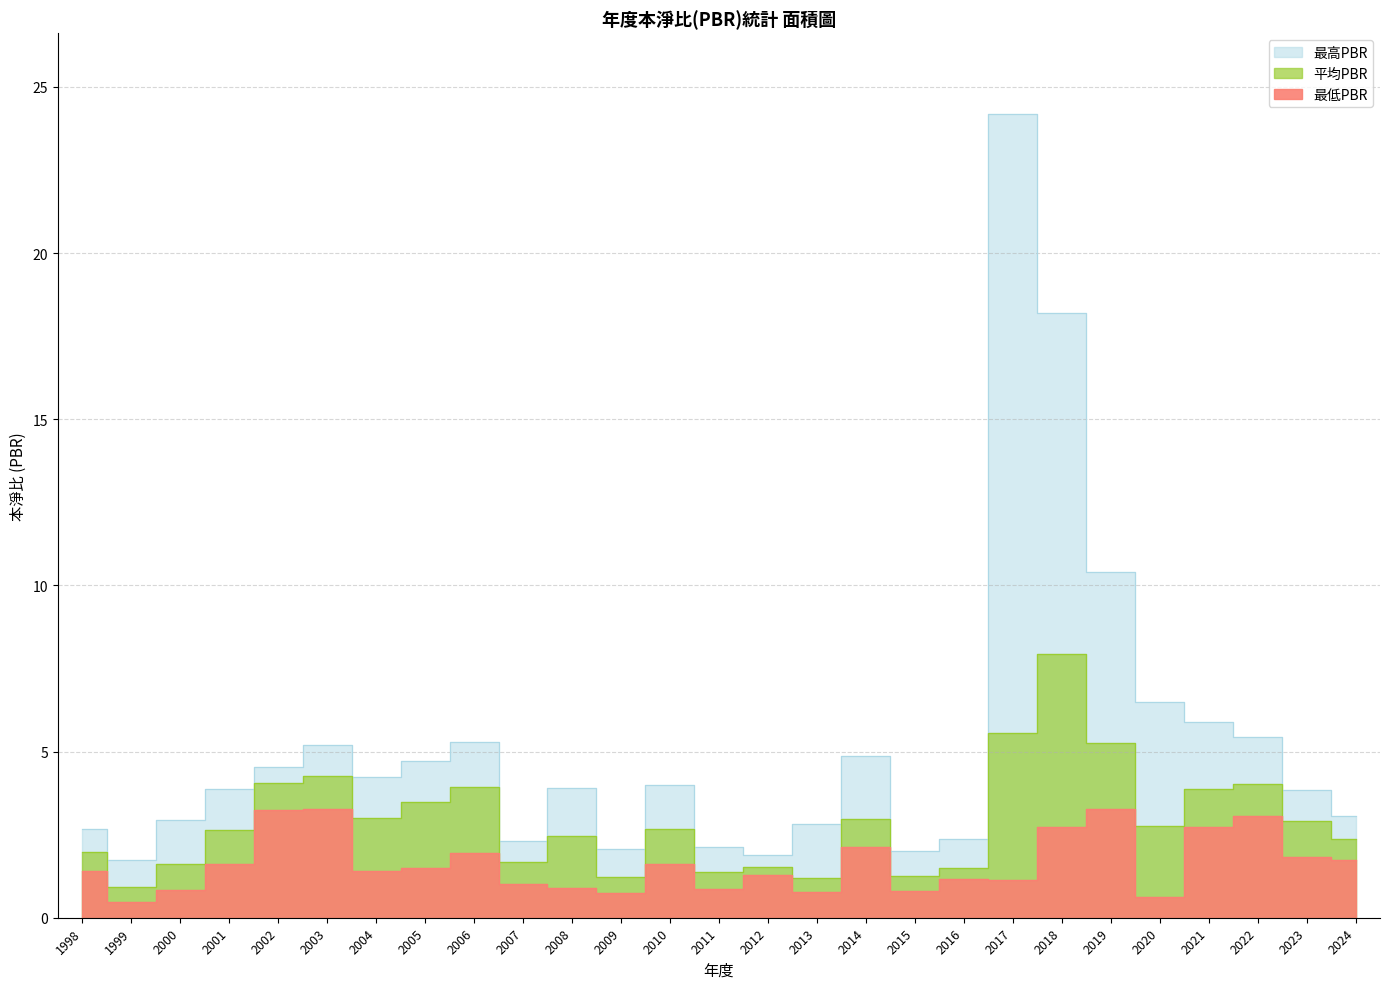

True or false: 平均PBR and 最高PBR cross at least once.

False